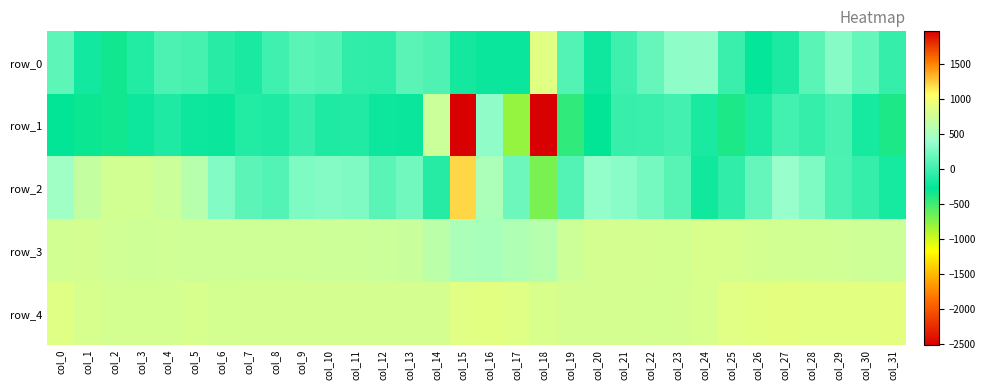

How many categories are shown in the chart?

32